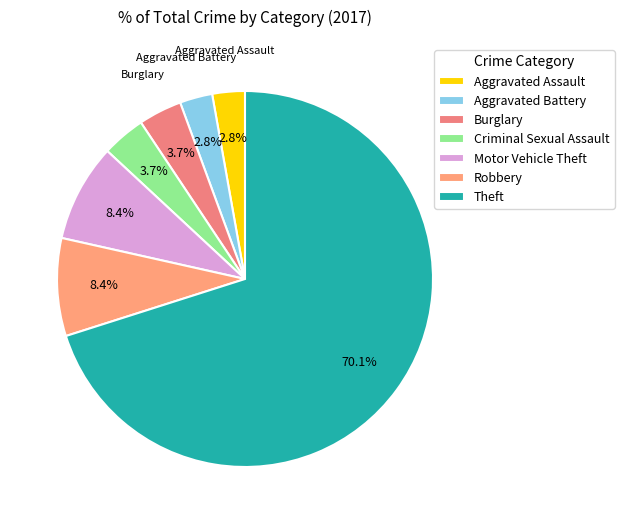

What is the largest slice in the pie chart?

Theft